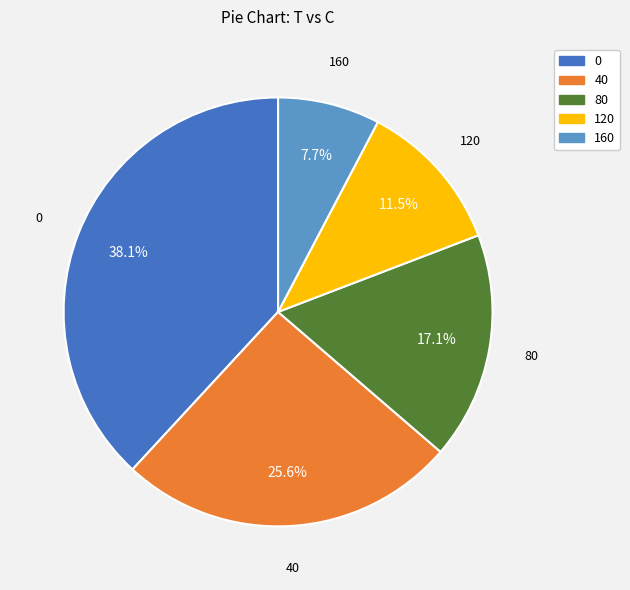

To the nearest percent, what is the difference between the 40 and 120 slice percentages?

14%